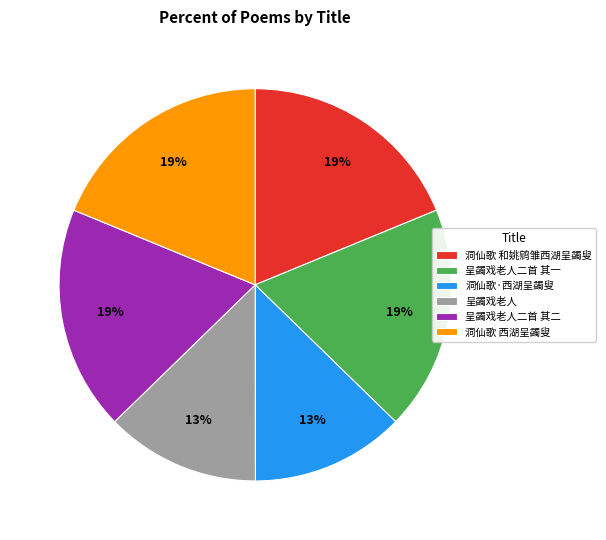

To the nearest percent, what is the combined percentage of 洞仙歌 西湖呈蠲叟 and 洞仙歌·西湖呈蠲叟?

31%